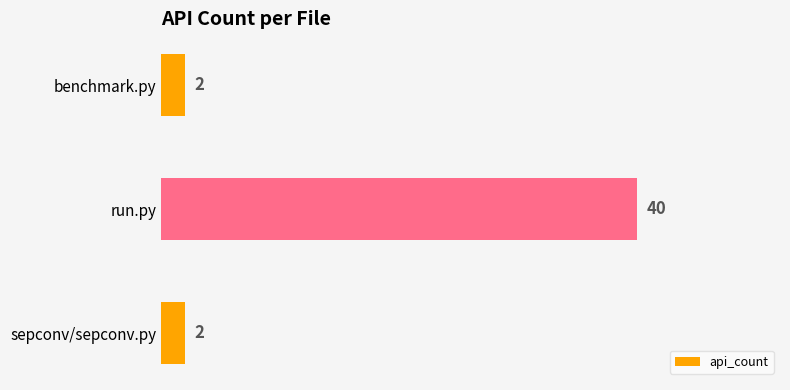

Approximately how many times larger is the value at benchmark.py compared to sepconv/sepconv.py?

1.0